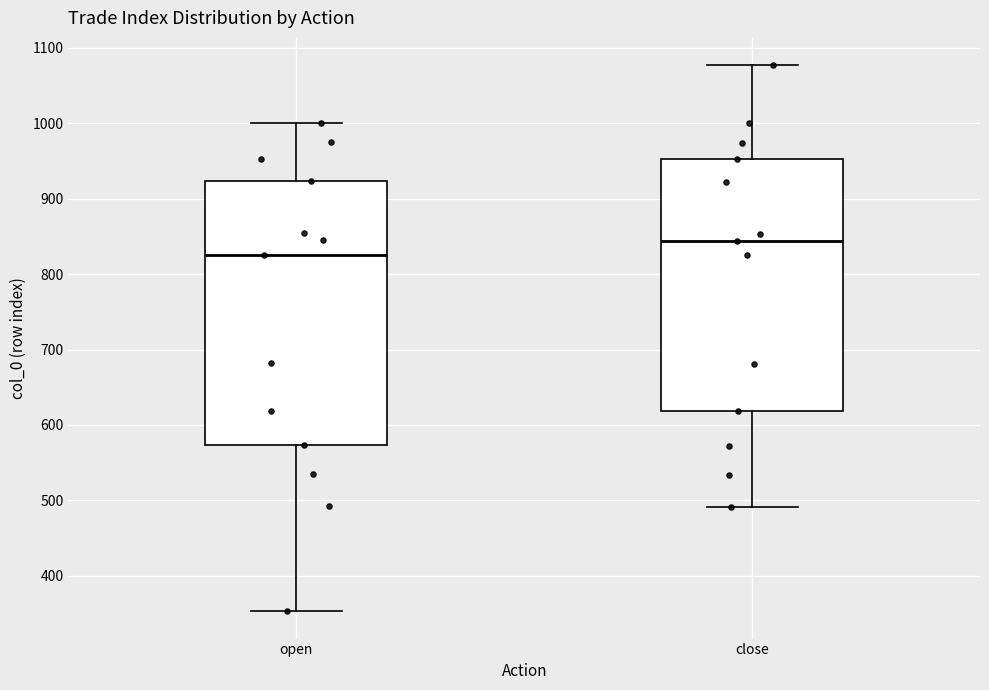

Reading left to right, transcribe this box plot: for each box, give where its median line is, the range the box spans, and where its two whiskers end, as read against the y-axis. The values are not printed on the chart, so give them approximately, as read against the axis.

open: median 830, box 570 to 920, whiskers 350 to 1000
close: median 840, box 620 to 950, whiskers 490 to 1080